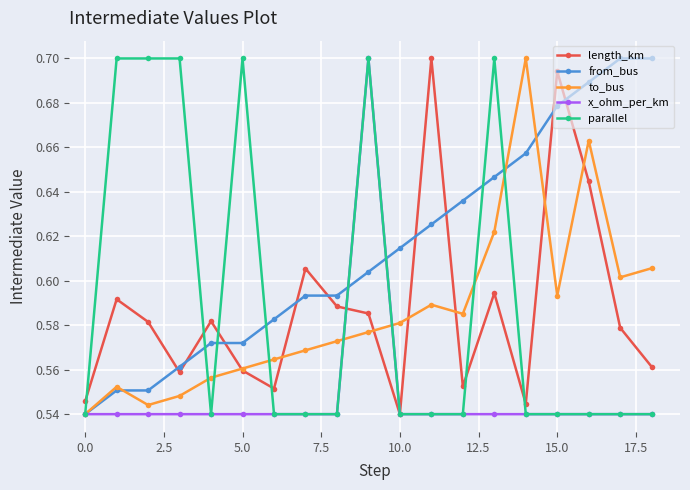

How many interior local peaks does the to_bus series have?

4